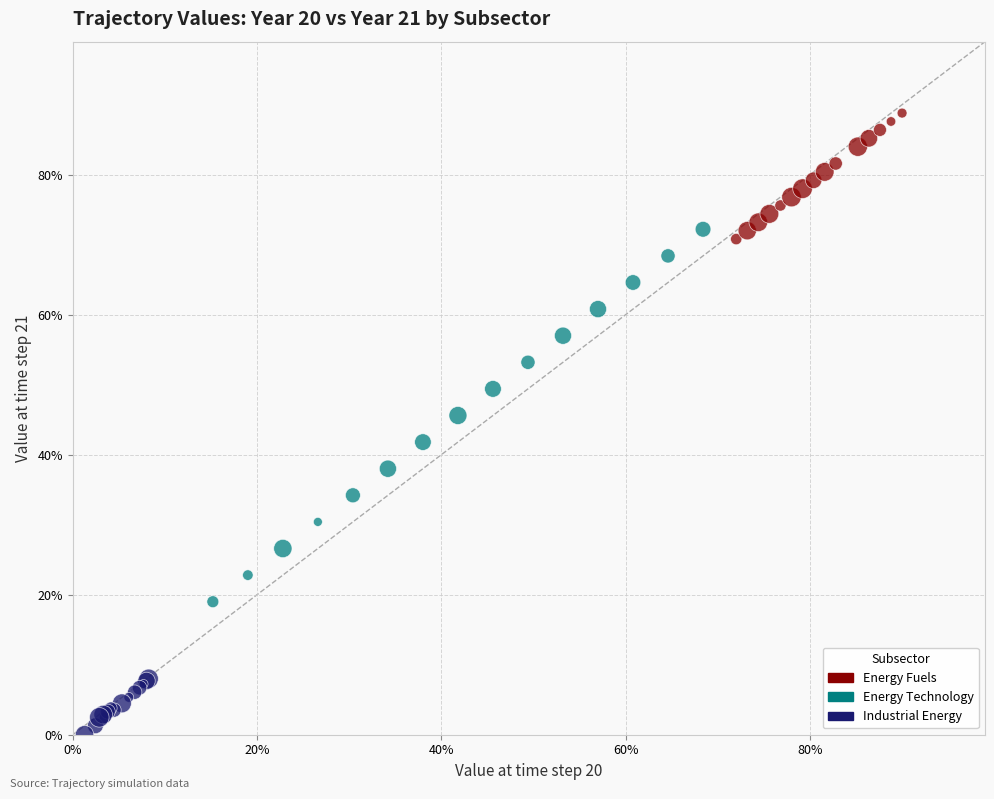

Which series reaches the minimum Y coordinate?

Industrial Energy